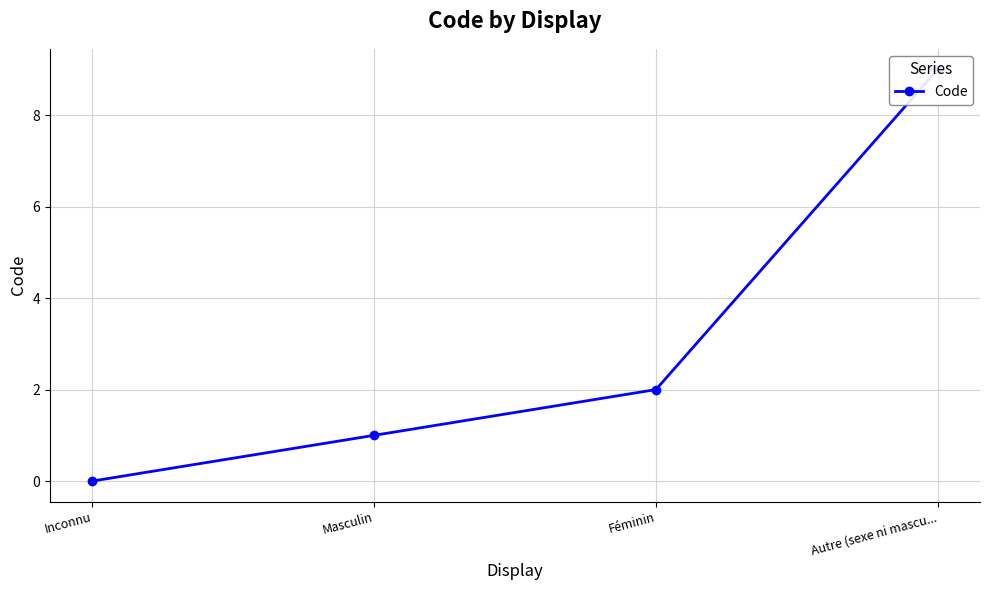

What is the sum of the values at Autre (sexe ni mascu... and Féminin?

11